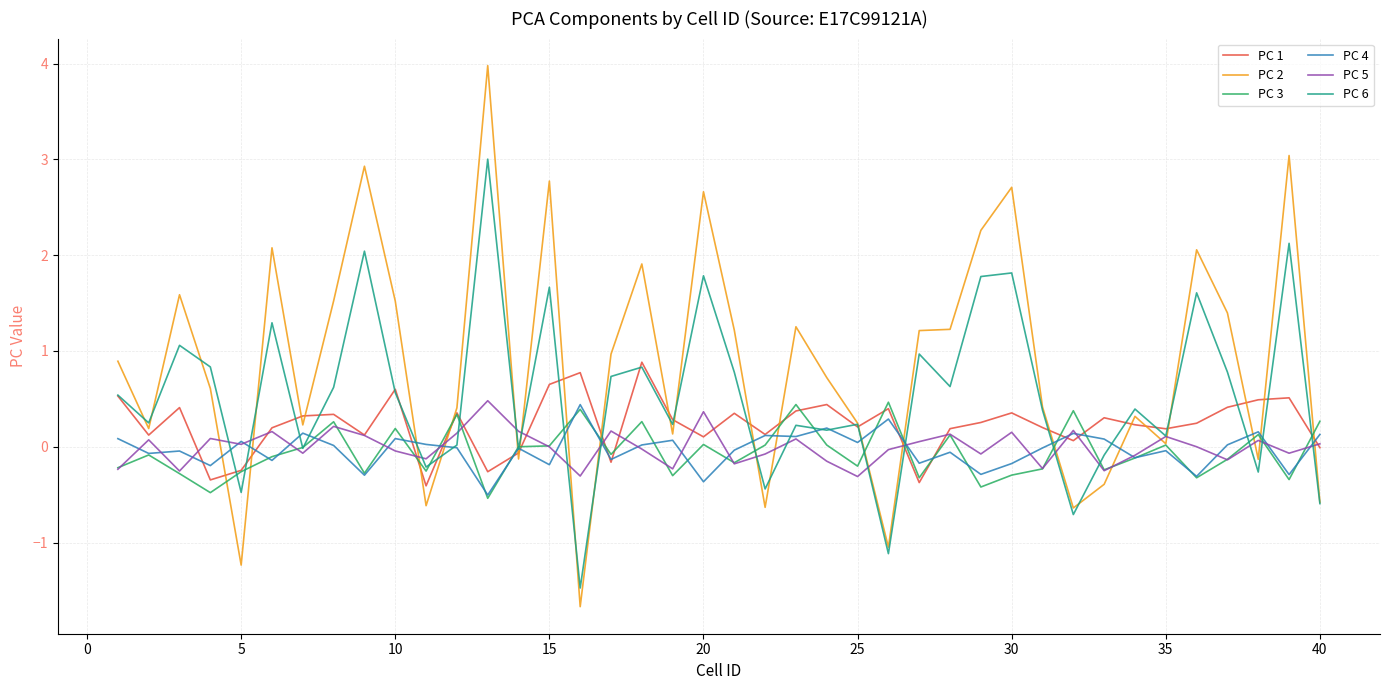

Which series has the largest total across all categories?

PC 2